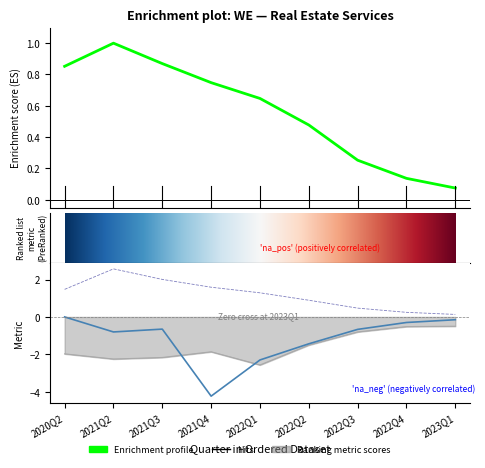

How many data points in peRatio are above -1?

3